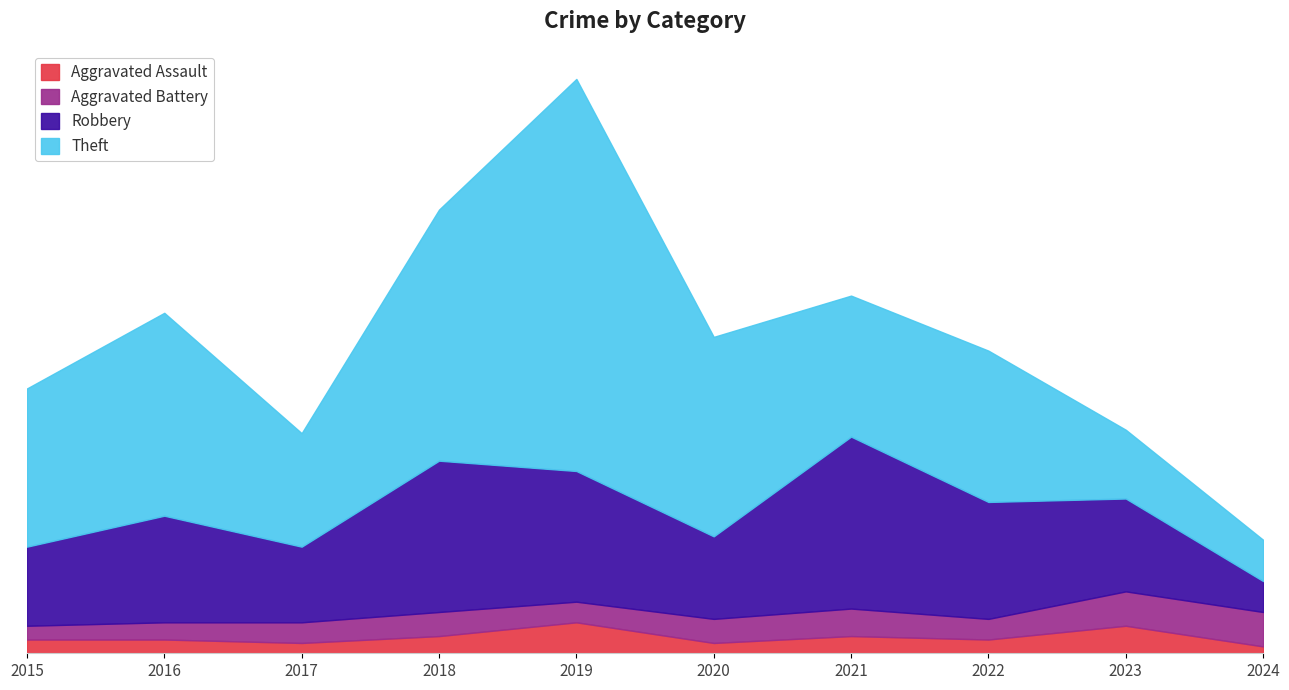

Is the value of Aggravated Battery at 2015 greater than the value of Aggravated Assault at 2023?

No